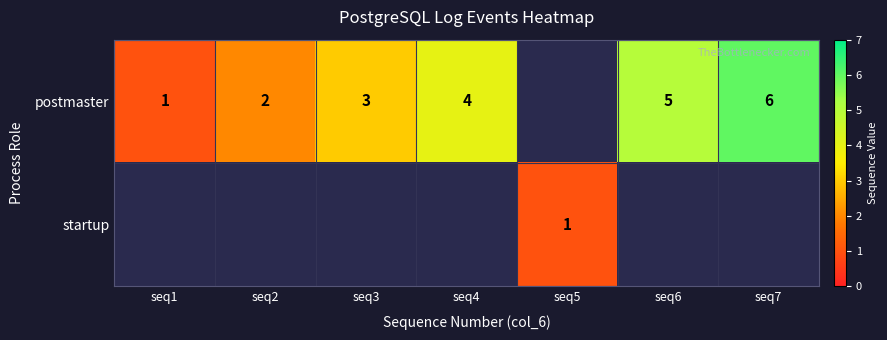

What is the sum of the postmaster values at seq4 and seq1?

5